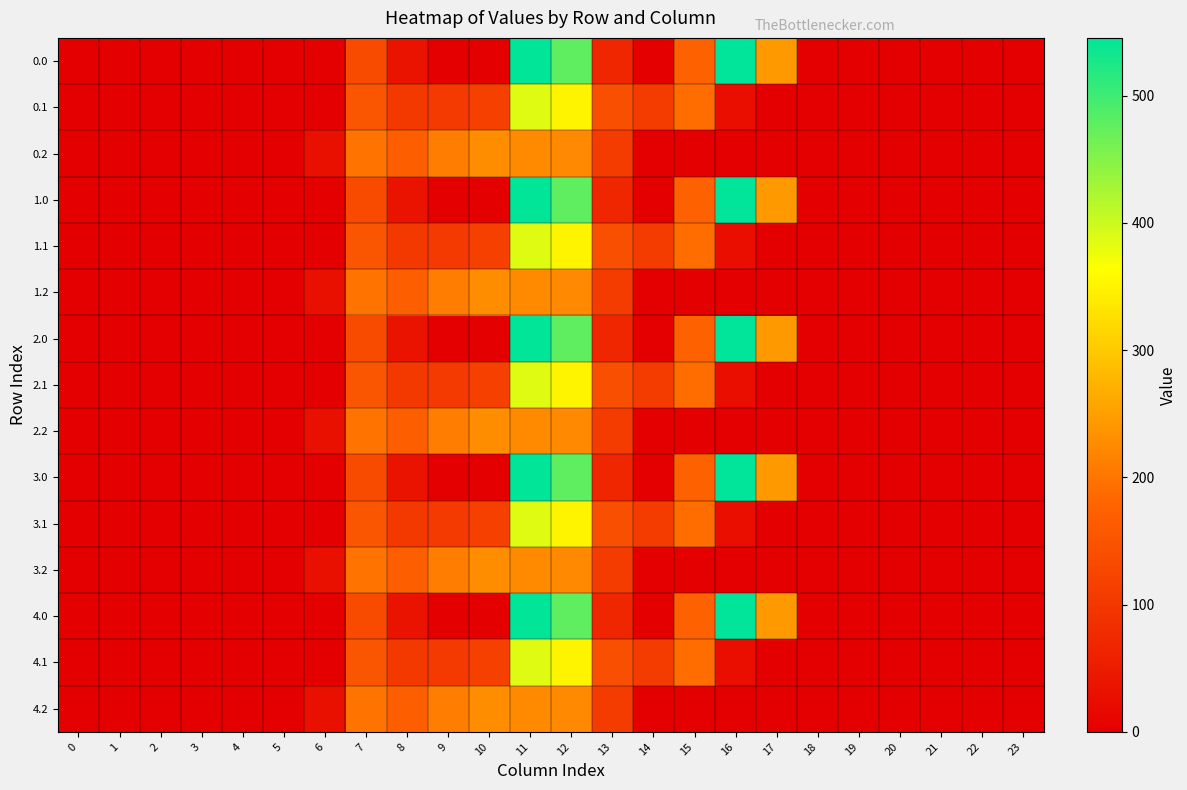

Reading left to right, extract all data points from this chart.

0.0: 0=0.0	1=0.0	2=0.0	3=0.0	4=0.0	5=0.0	6=0.0	7=134.3	8=35.0	9=0.0	10=0.0	11=544.3	12=477.2	13=70.2	14=0.3	15=172.8	16=545.4	17=243.5	18=0.0	19=0.0	20=0.0	21=0.0	22=0.0	23=0.0
0.1: 0=0.0	1=0.0	2=0.0	3=0.0	4=0.0	5=0.0	6=0.0	7=153.2	8=102.3	9=104.8	10=114.0	11=384.7	12=350.8	13=141.2	14=105.5	15=190.4	16=26.8	17=0.0	18=0.0	19=0.0	20=0.0	21=0.0	22=0.0	23=0.0
0.2: 0=0.0	1=0.0	2=0.0	3=0.0	4=0.0	5=0.0	6=29.3	7=199.0	8=169.5	9=209.6	10=228.0	11=225.2	12=224.3	13=107.8	14=0.0	15=0.0	16=0.0	17=0.0	18=0.0	19=0.0	20=0.0	21=0.0	22=0.0	23=0.0
1.0: 0=0.0	1=0.0	2=0.0	3=0.0	4=0.0	5=0.0	6=0.0	7=134.3	8=35.0	9=0.0	10=0.0	11=544.3	12=477.2	13=70.2	14=0.3	15=172.8	16=545.4	17=243.5	18=0.0	19=0.0	20=0.0	21=0.0	22=0.0	23=0.0
1.1: 0=0.0	1=0.0	2=0.0	3=0.0	4=0.0	5=0.0	6=0.0	7=153.2	8=102.3	9=104.8	10=114.0	11=384.7	12=350.8	13=141.2	14=105.5	15=190.4	16=26.8	17=0.0	18=0.0	19=0.0	20=0.0	21=0.0	22=0.0	23=0.0
1.2: 0=0.0	1=0.0	2=0.0	3=0.0	4=0.0	5=0.0	6=29.3	7=199.0	8=169.5	9=209.6	10=228.0	11=225.2	12=224.3	13=107.8	14=0.0	15=0.0	16=0.0	17=0.0	18=0.0	19=0.0	20=0.0	21=0.0	22=0.0	23=0.0
2.0: 0=0.0	1=0.0	2=0.0	3=0.0	4=0.0	5=0.0	6=0.0	7=134.3	8=35.0	9=0.0	10=0.0	11=544.3	12=477.2	13=70.2	14=0.3	15=172.8	16=545.4	17=243.5	18=0.0	19=0.0	20=0.0	21=0.0	22=0.0	23=0.0
2.1: 0=0.0	1=0.0	2=0.0	3=0.0	4=0.0	5=0.0	6=0.0	7=153.2	8=102.3	9=104.8	10=114.0	11=384.7	12=350.8	13=141.2	14=105.5	15=190.4	16=26.8	17=0.0	18=0.0	19=0.0	20=0.0	21=0.0	22=0.0	23=0.0
2.2: 0=0.0	1=0.0	2=0.0	3=0.0	4=0.0	5=0.0	6=29.3	7=199.0	8=169.5	9=209.6	10=228.0	11=225.2	12=224.3	13=107.8	14=0.0	15=0.0	16=0.0	17=0.0	18=0.0	19=0.0	20=0.0	21=0.0	22=0.0	23=0.0
3.0: 0=0.0	1=0.0	2=0.0	3=0.0	4=0.0	5=0.0	6=0.0	7=134.3	8=35.0	9=0.0	10=0.0	11=544.3	12=477.2	13=70.2	14=0.3	15=172.8	16=545.4	17=243.5	18=0.0	19=0.0	20=0.0	21=0.0	22=0.0	23=0.0
3.1: 0=0.0	1=0.0	2=0.0	3=0.0	4=0.0	5=0.0	6=0.0	7=153.2	8=102.3	9=104.8	10=114.0	11=384.7	12=350.8	13=141.2	14=105.5	15=190.4	16=26.8	17=0.0	18=0.0	19=0.0	20=0.0	21=0.0	22=0.0	23=0.0
3.2: 0=0.0	1=0.0	2=0.0	3=0.0	4=0.0	5=0.0	6=29.3	7=199.0	8=169.5	9=209.6	10=228.0	11=225.2	12=224.3	13=107.8	14=0.0	15=0.0	16=0.0	17=0.0	18=0.0	19=0.0	20=0.0	21=0.0	22=0.0	23=0.0
4.0: 0=0.0	1=0.0	2=0.0	3=0.0	4=0.0	5=0.0	6=0.0	7=134.3	8=35.0	9=0.0	10=0.0	11=544.3	12=477.2	13=70.2	14=0.3	15=172.8	16=545.4	17=243.5	18=0.0	19=0.0	20=0.0	21=0.0	22=0.0	23=0.0
4.1: 0=0.0	1=0.0	2=0.0	3=0.0	4=0.0	5=0.0	6=0.0	7=153.2	8=102.3	9=104.8	10=114.0	11=384.7	12=350.8	13=141.2	14=105.5	15=190.4	16=26.8	17=0.0	18=0.0	19=0.0	20=0.0	21=0.0	22=0.0	23=0.0
4.2: 0=0.0	1=0.0	2=0.0	3=0.0	4=0.0	5=0.0	6=29.3	7=199.0	8=169.5	9=209.6	10=228.0	11=225.2	12=224.3	13=107.8	14=0.0	15=0.0	16=0.0	17=0.0	18=0.0	19=0.0	20=0.0	21=0.0	22=0.0	23=0.0